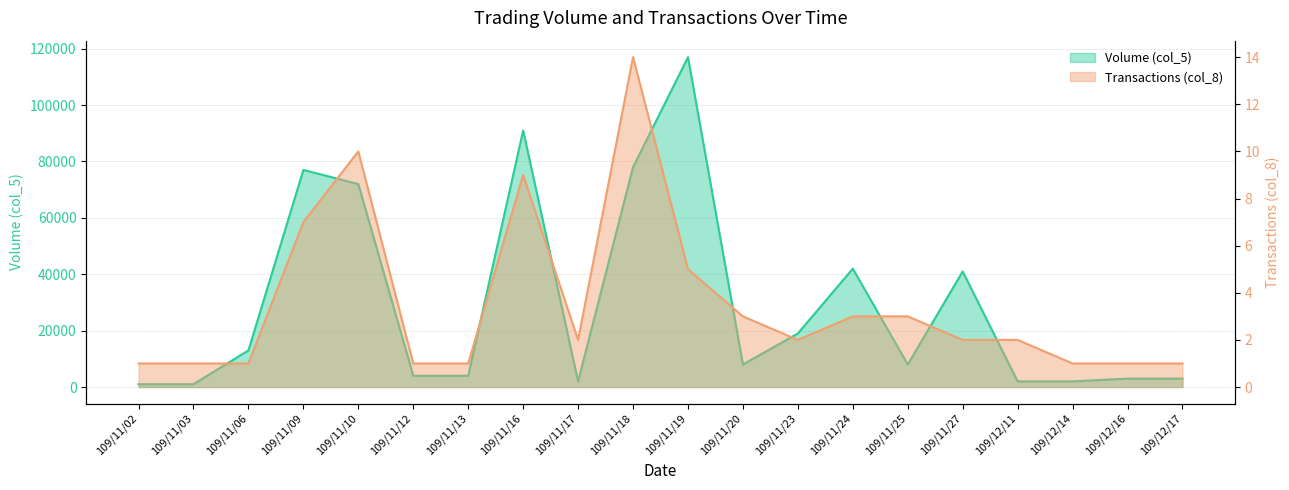

True or false: Transactions (col_8) and Volume (col_5) intersect in this chart.

False